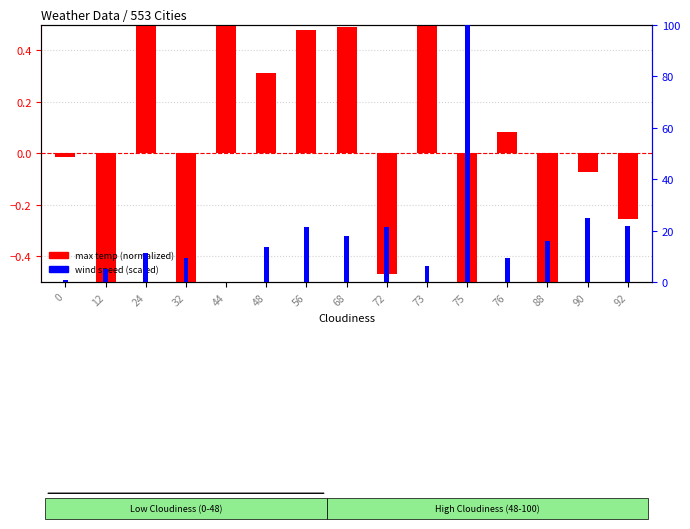

Which series has the largest total across all categories?

wind speed (scaled)